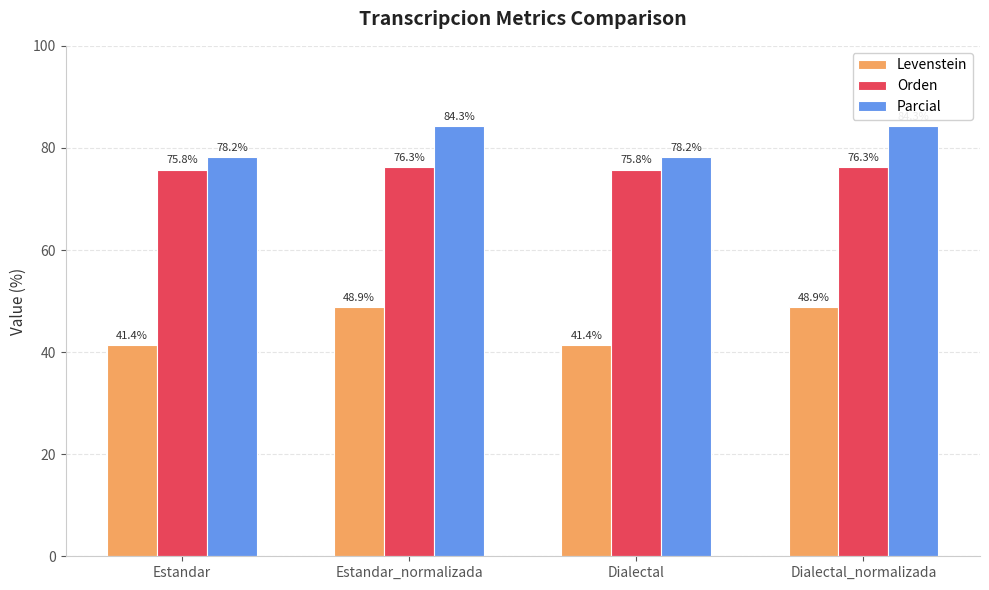

What is the difference between the maximum and minimum values in the Levenstein series?

7.5